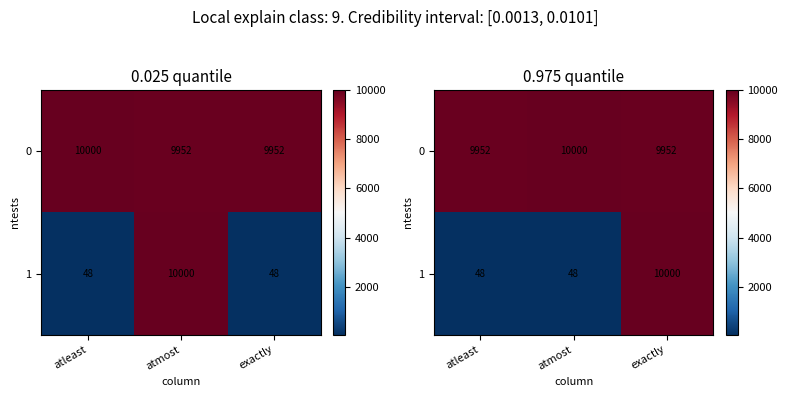

What is the sum of all 1 values?

10096